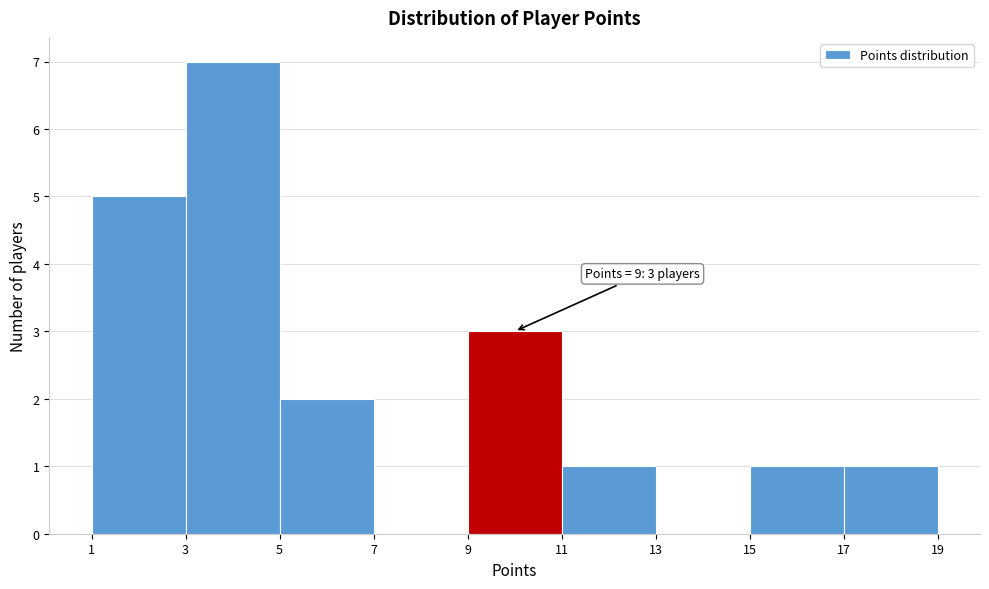

Over which range of the x-axis is the bar tallest?

3 to 5